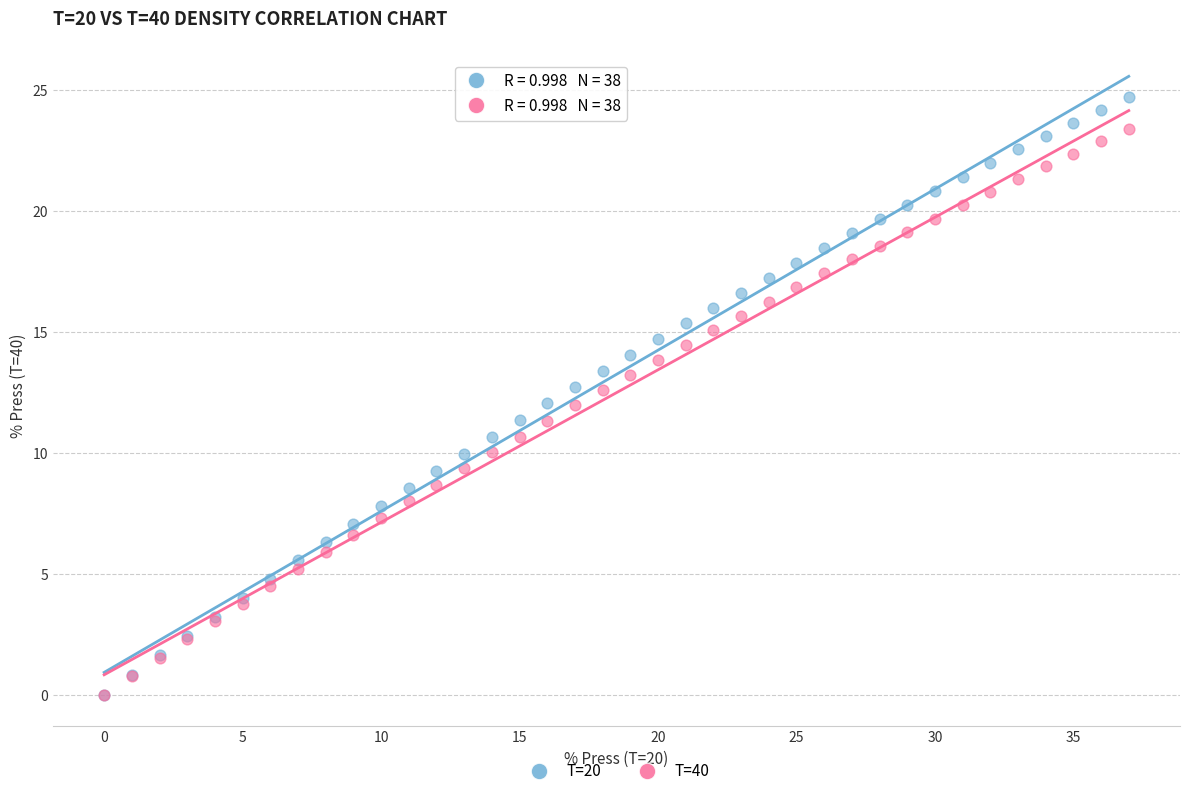

Which series contains the highest Y value?

T=20